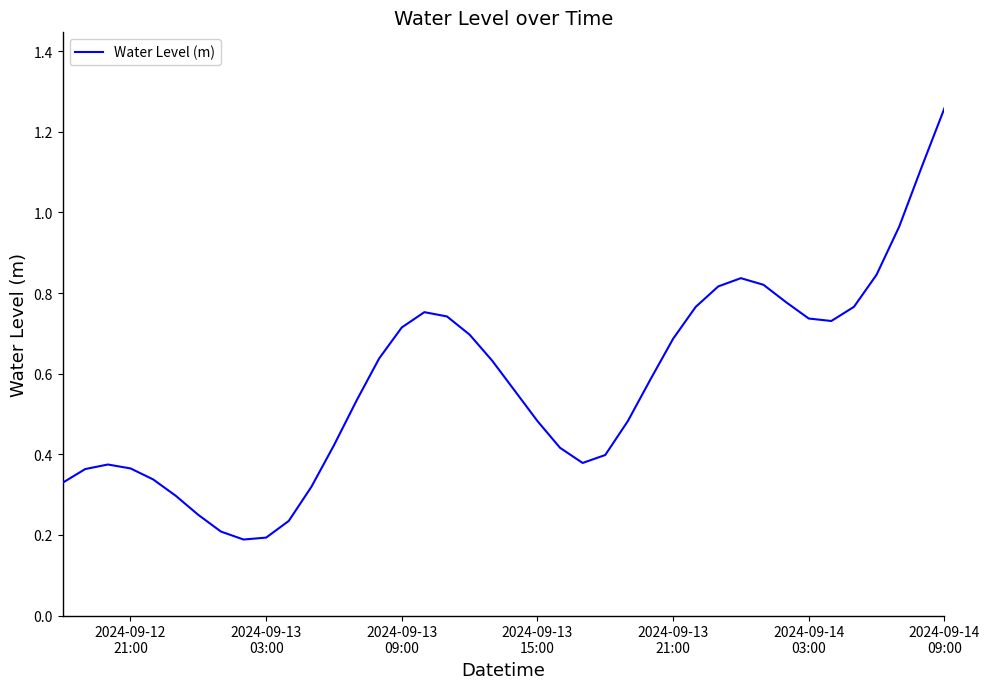

What is the greatest value displayed?

1.3